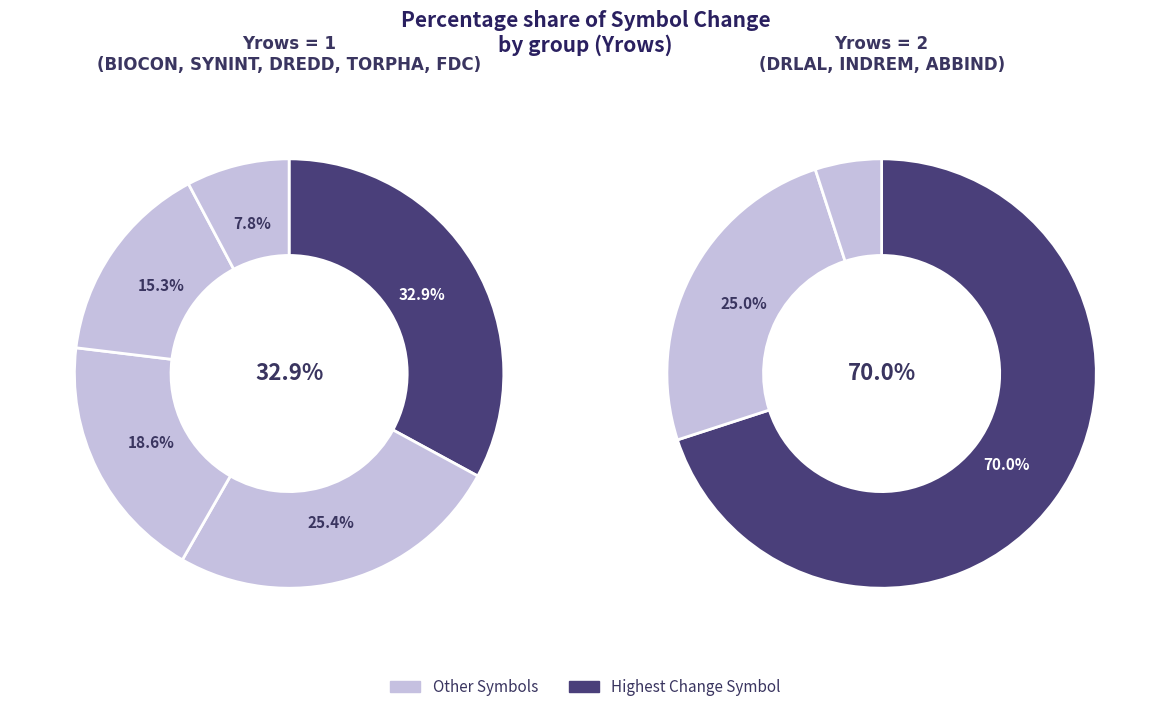

True or false: DREDD accounts for 12% of the total.

False